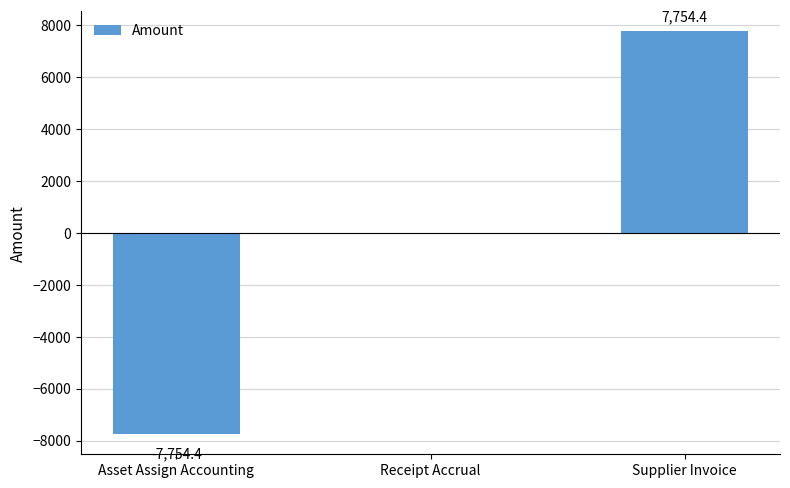

The value at Supplier Invoice is 7754.4. True or false?

True